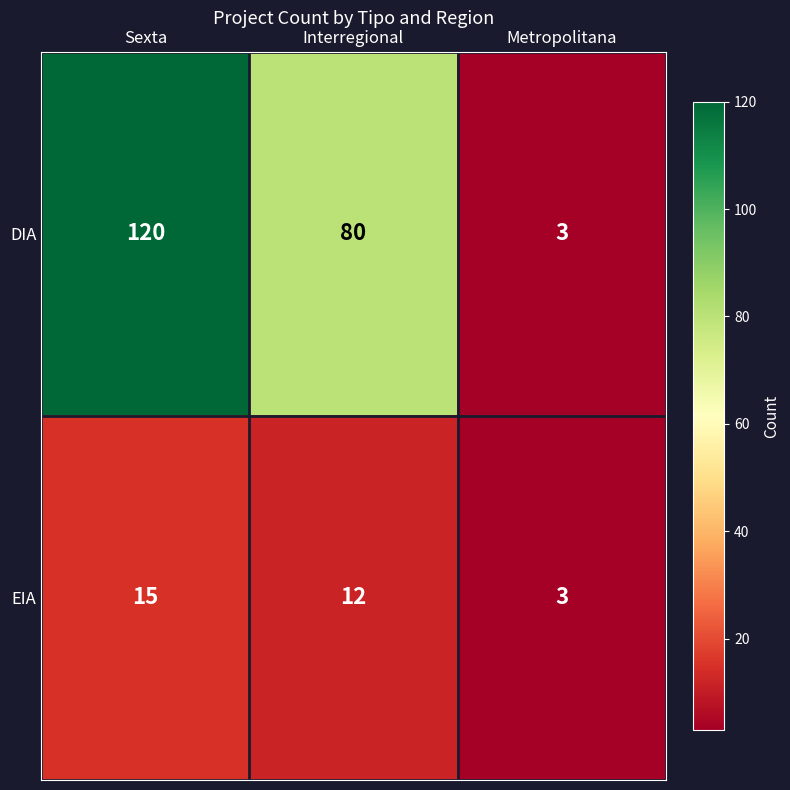

True or false: EIA has a value of 3 at Interregional.

False